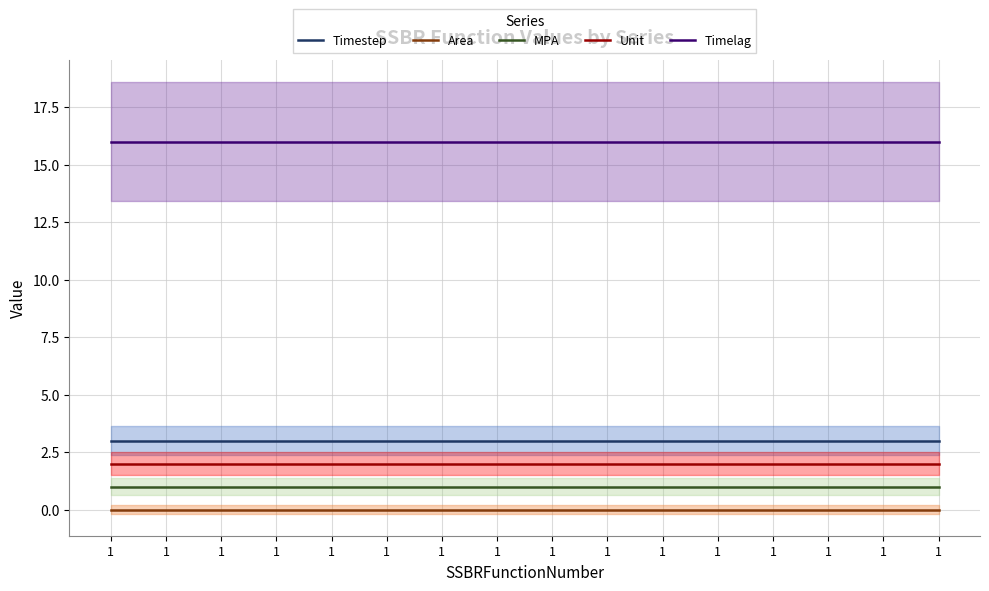

What is the spread (max minus min) of values at 1?

16